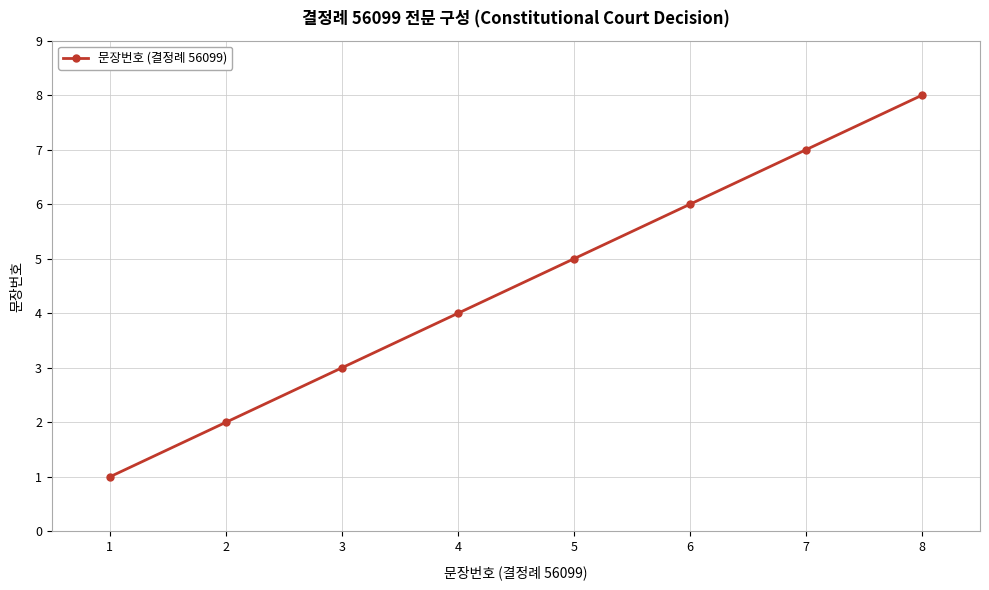

What is the change in value from 2 to 5?

+3